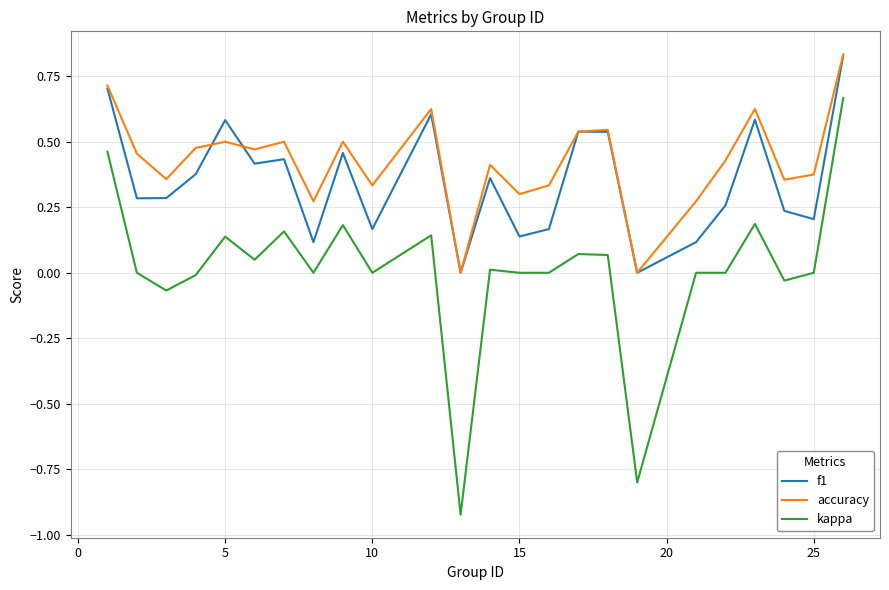

List the series in order of their overall mean, highest first.

accuracy, f1, kappa